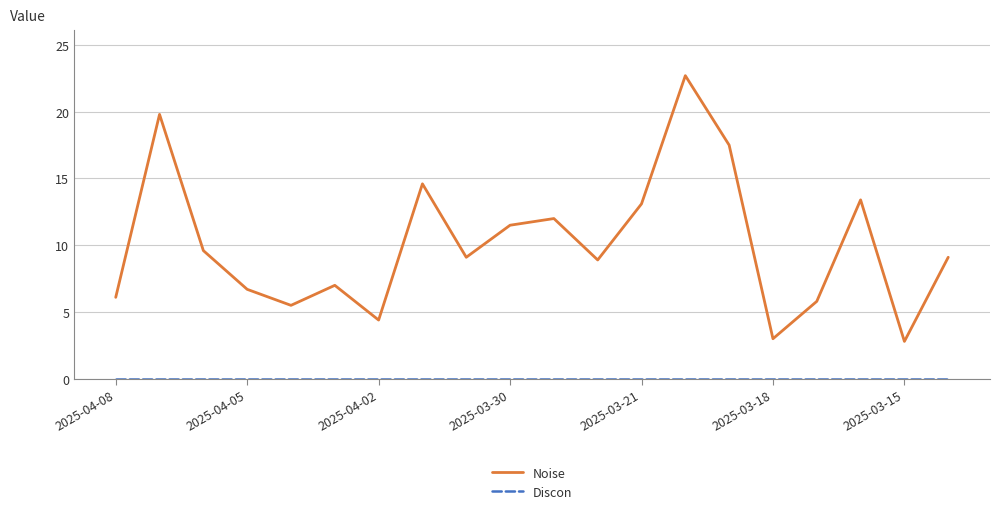

What is the maximum value for Noise?

22.7